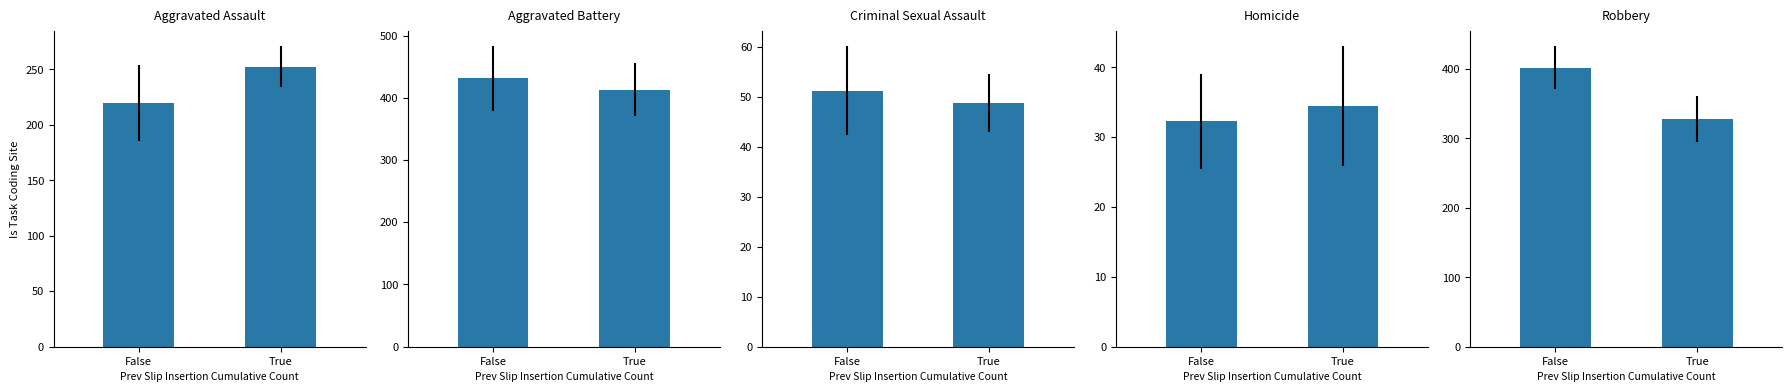

Between False and True, which is larger?

True